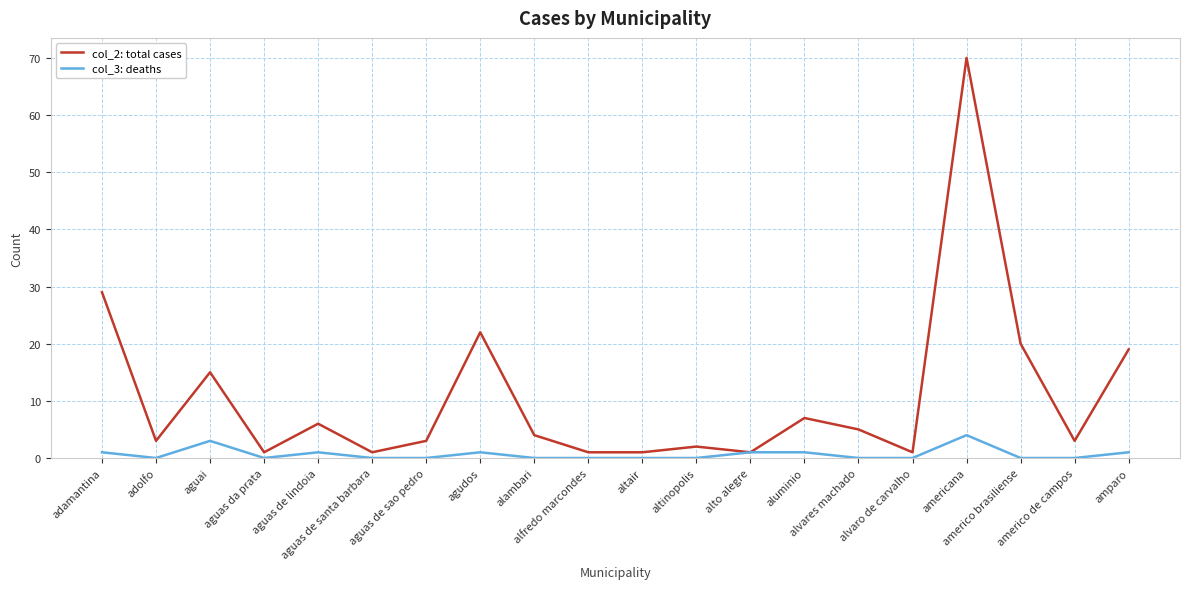

What is the spread (max minus min) of values at altinopolis?

2